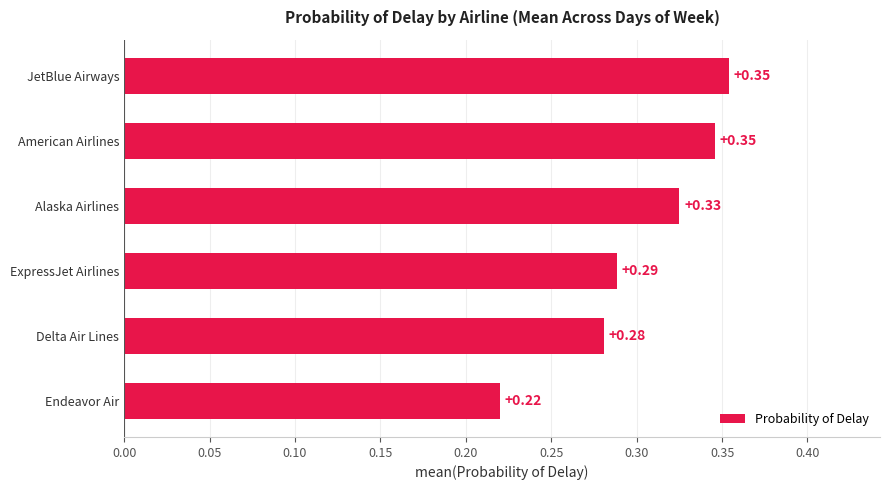

Which category has the lowest value across all series?

Endeavor Air